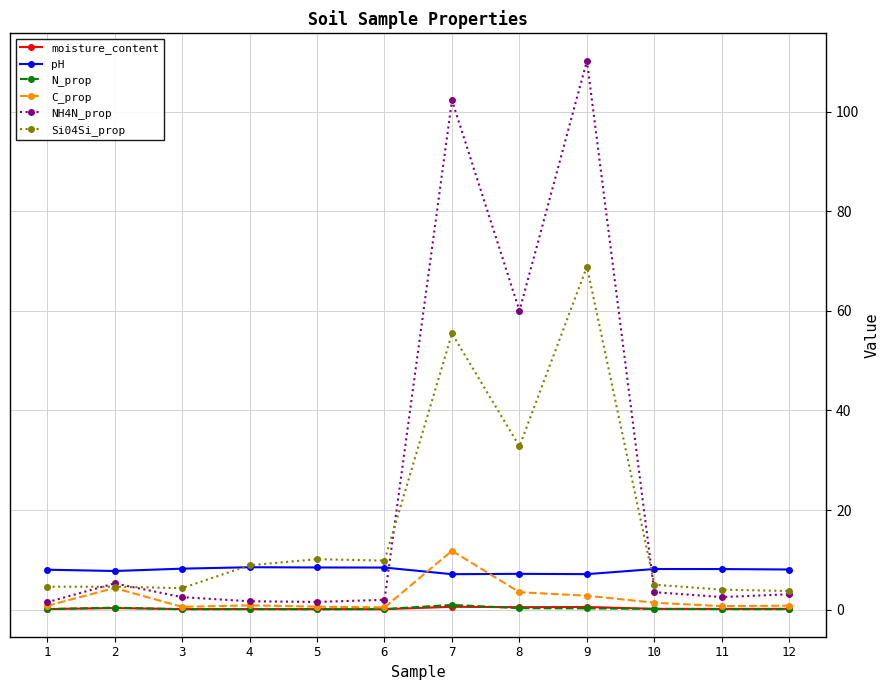

Which series has the largest range (max minus min)?

NH4N_prop